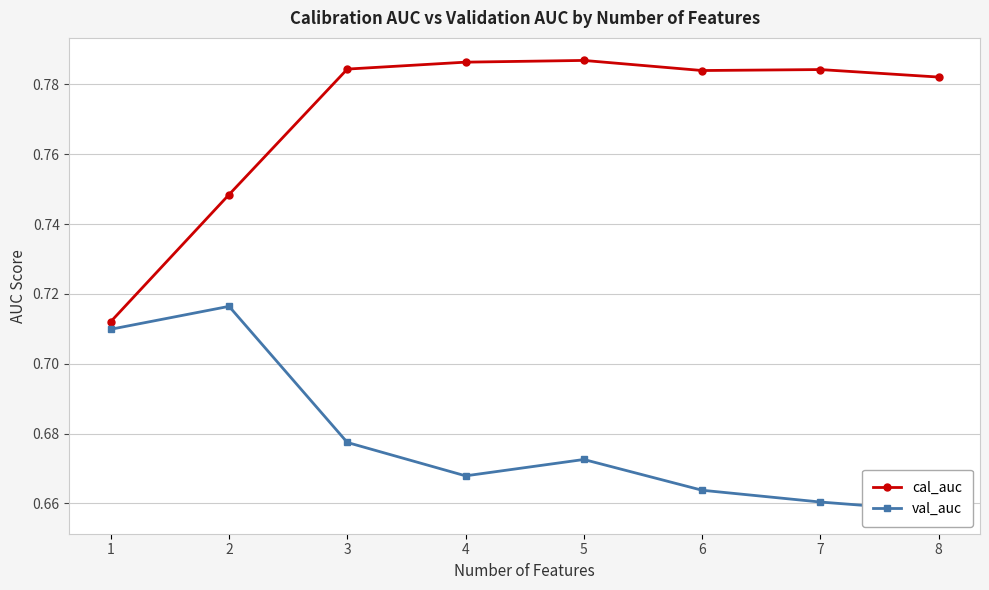

What is the maximum value shown in the chart?

0.8